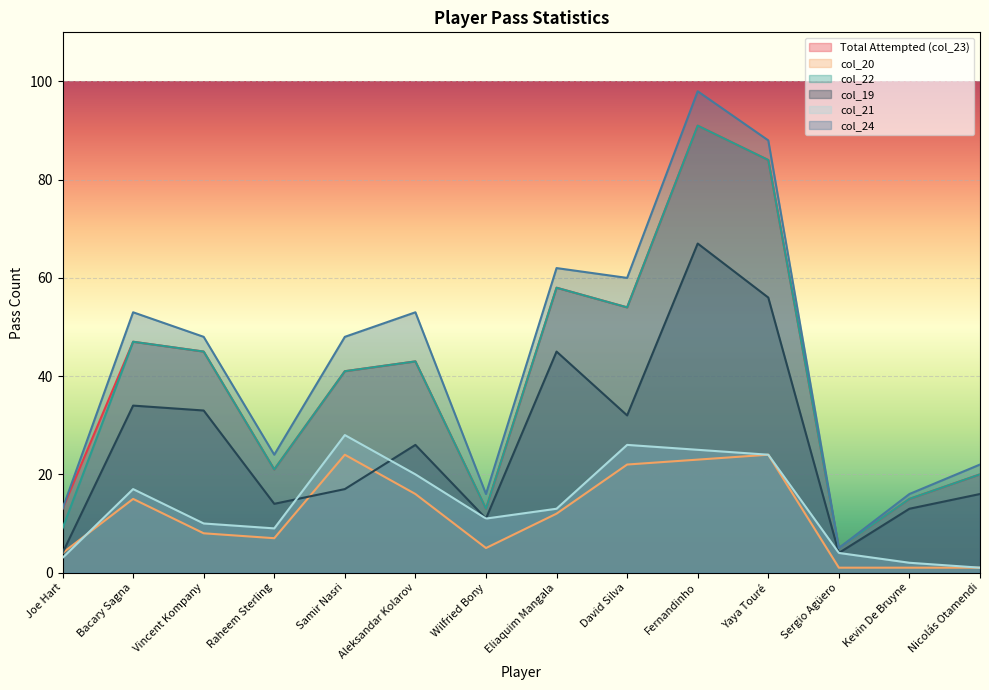

What is the average value of the col_24 series?

43